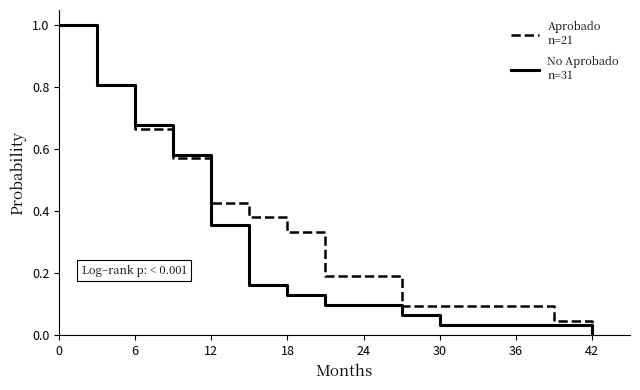

What is the maximum value shown in the chart?

1.0